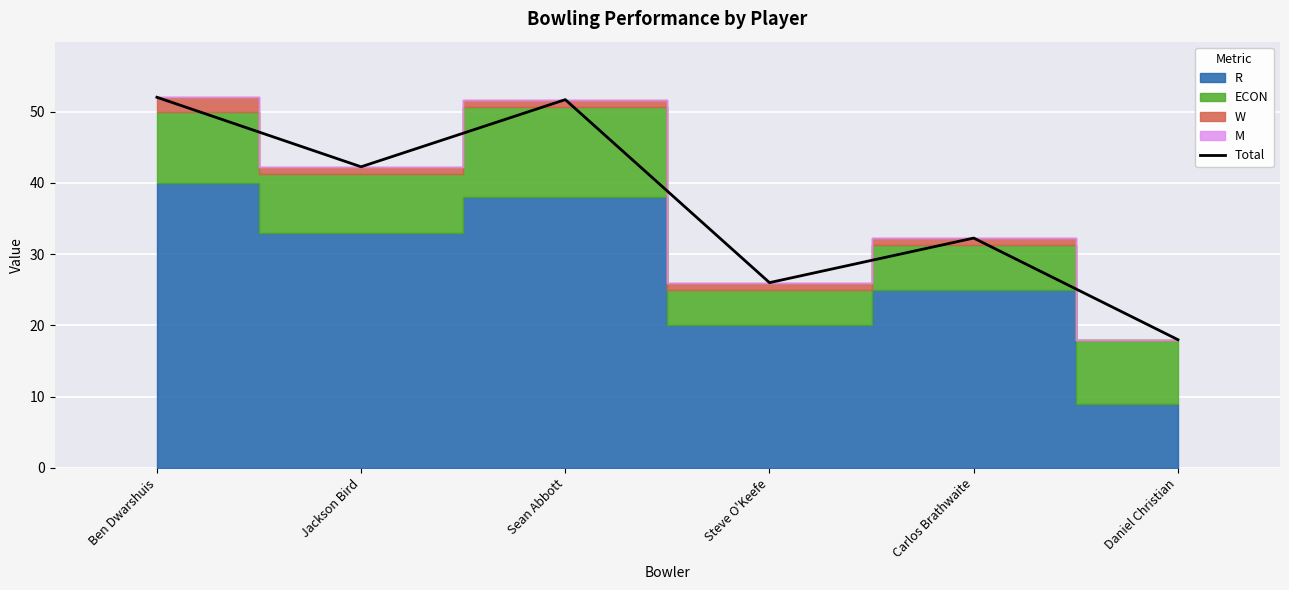

Where is Total nearest to the value 35?

Carlos Brathwaite